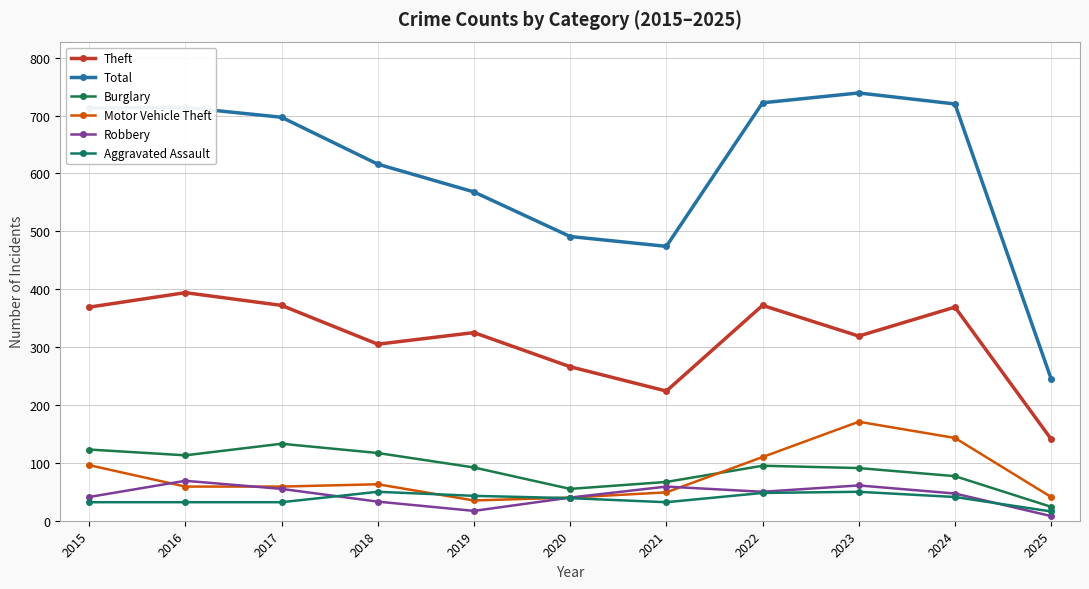

What is the value of the Burglary point at the 6th from the left?

55